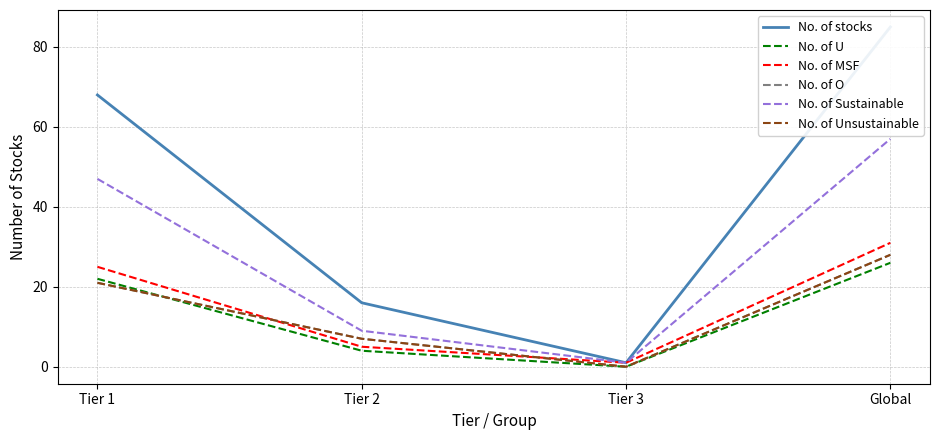

What is the difference between the second highest and second lowest values in the No. of MSF series?

20